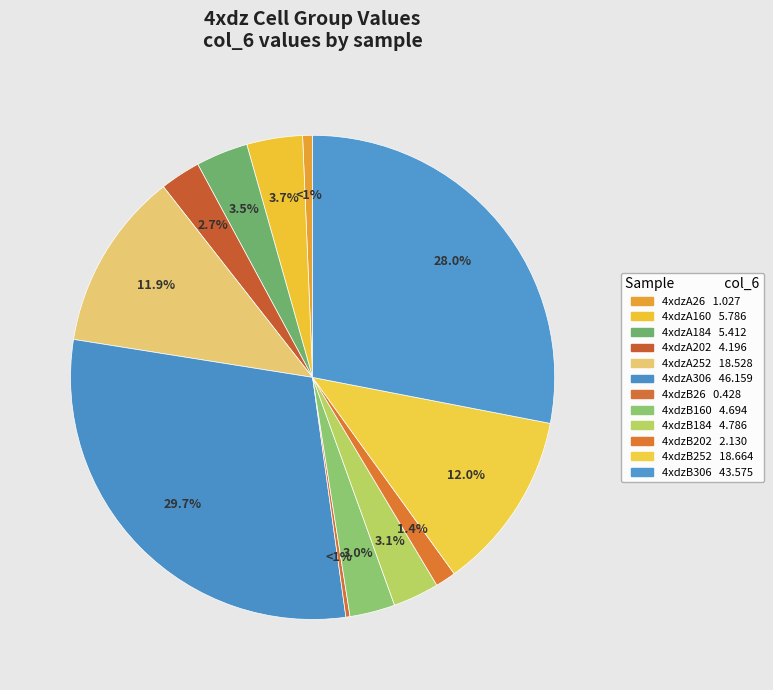

What percentage is the 4xdzA306 slice, to the nearest percent?

30%